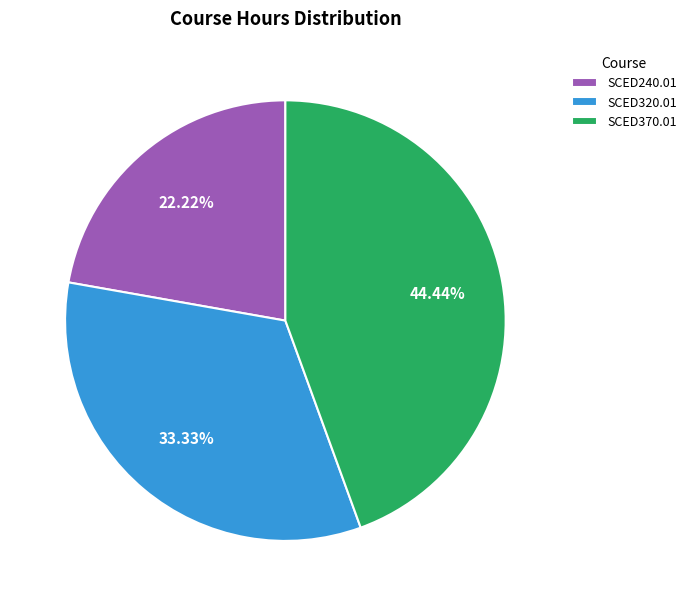

How many slices are in this pie chart?

3